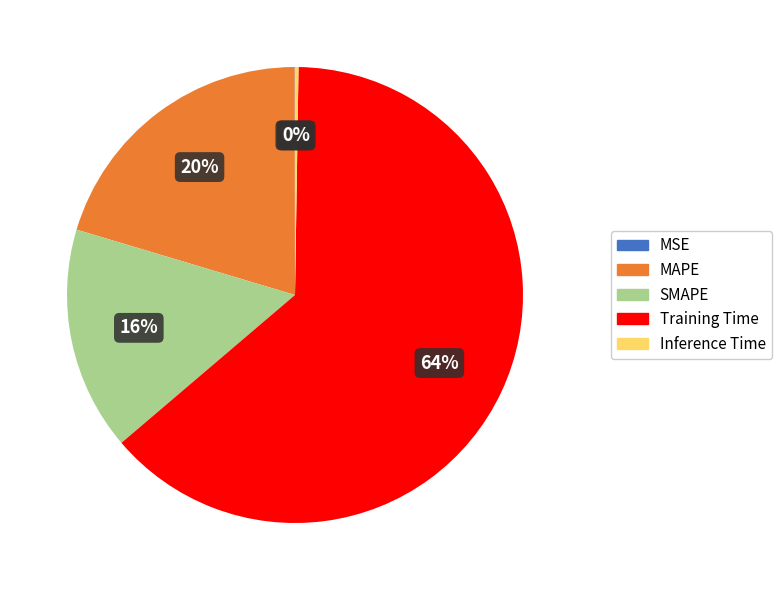

Is the sum of SMAPE and Training Time greater than half?

Yes